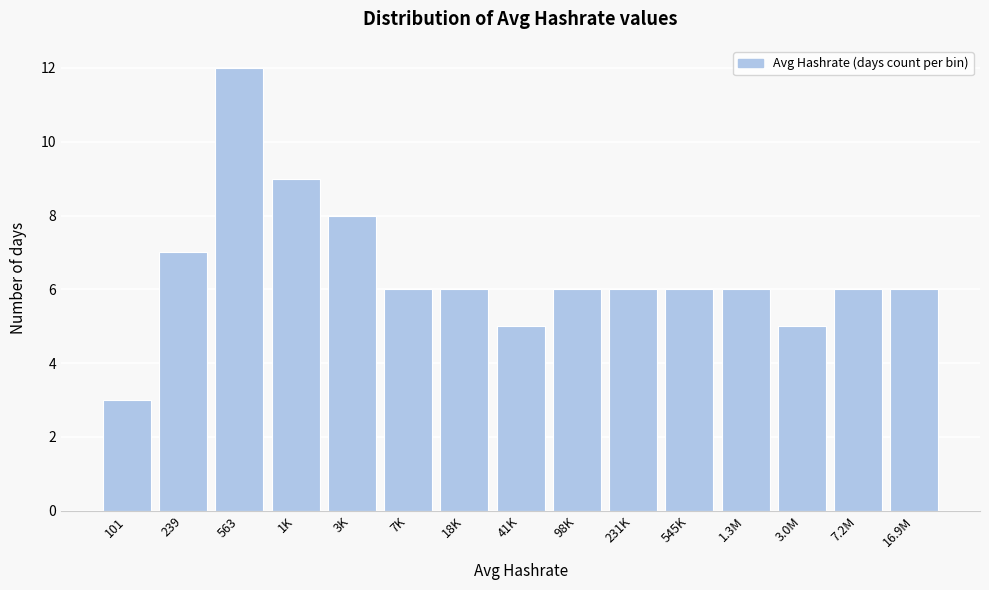

Reading right to left, what are all the values shown in this chart?

6	6	5	6	6	6	6	5	6	6	8	9	12	7	3